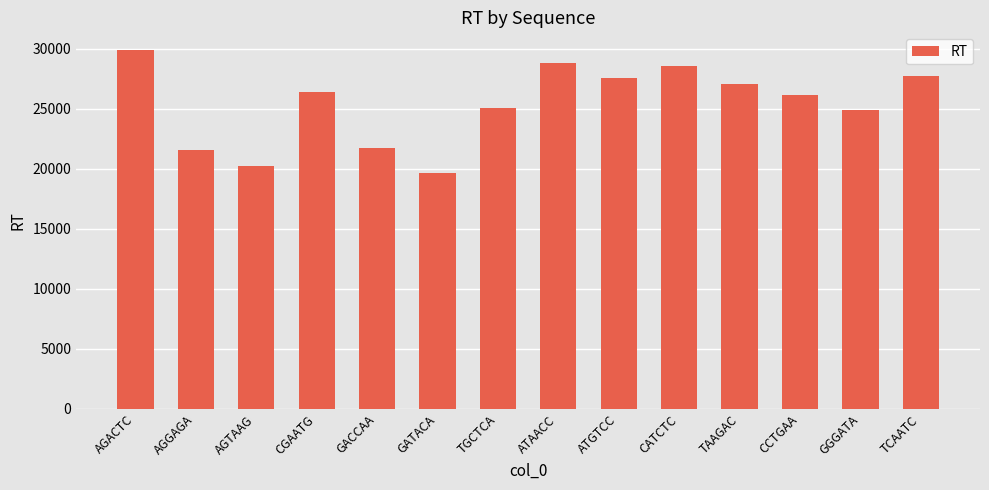

What is the label of the 14th bar from the right?

AGACTC